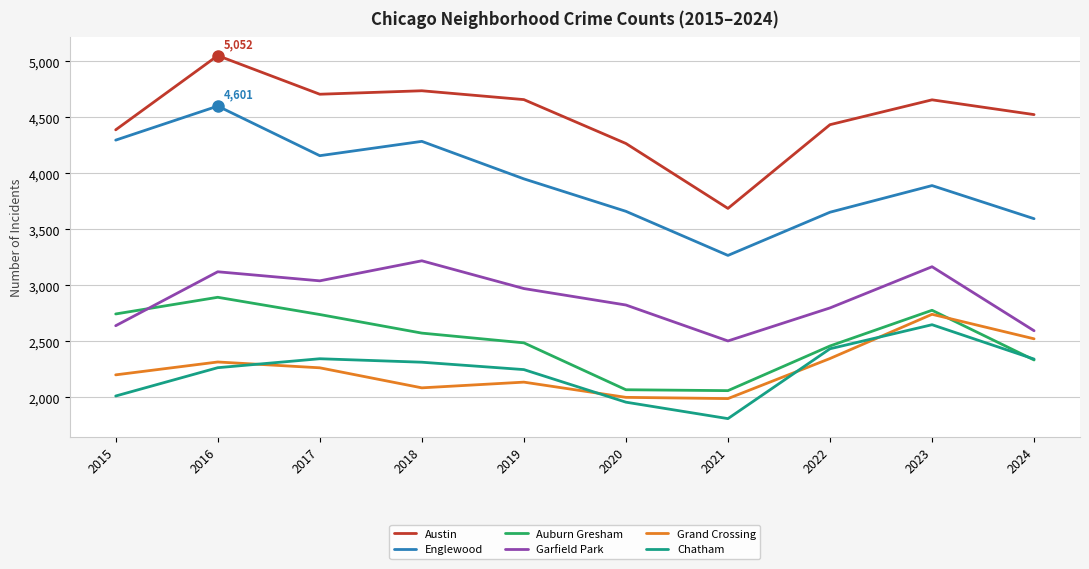

At which category does the chart reach its minimum across all series?

2021